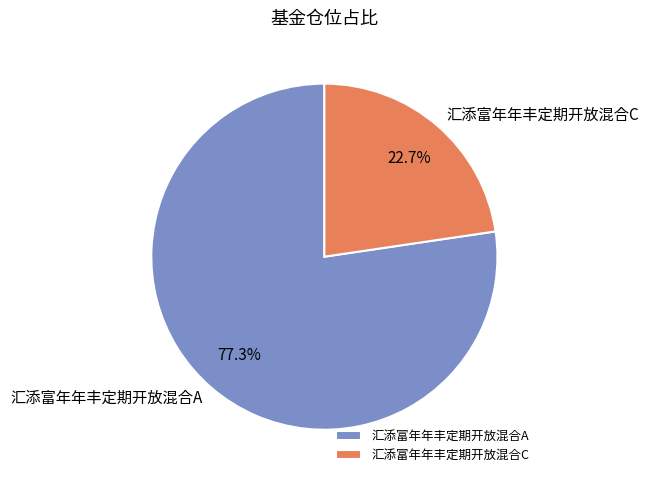

What is the largest slice in the pie chart?

汇添富年年丰定期开放混合A